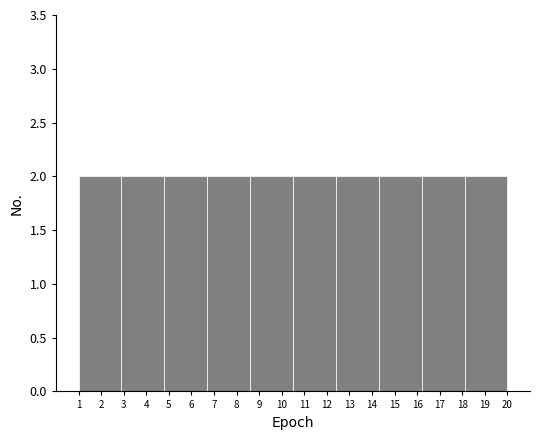

How tall is the bar that spans 14.3 to 16.2 on the x-axis? The values are not printed on the chart, so give them approximately, as read against the axis.

2